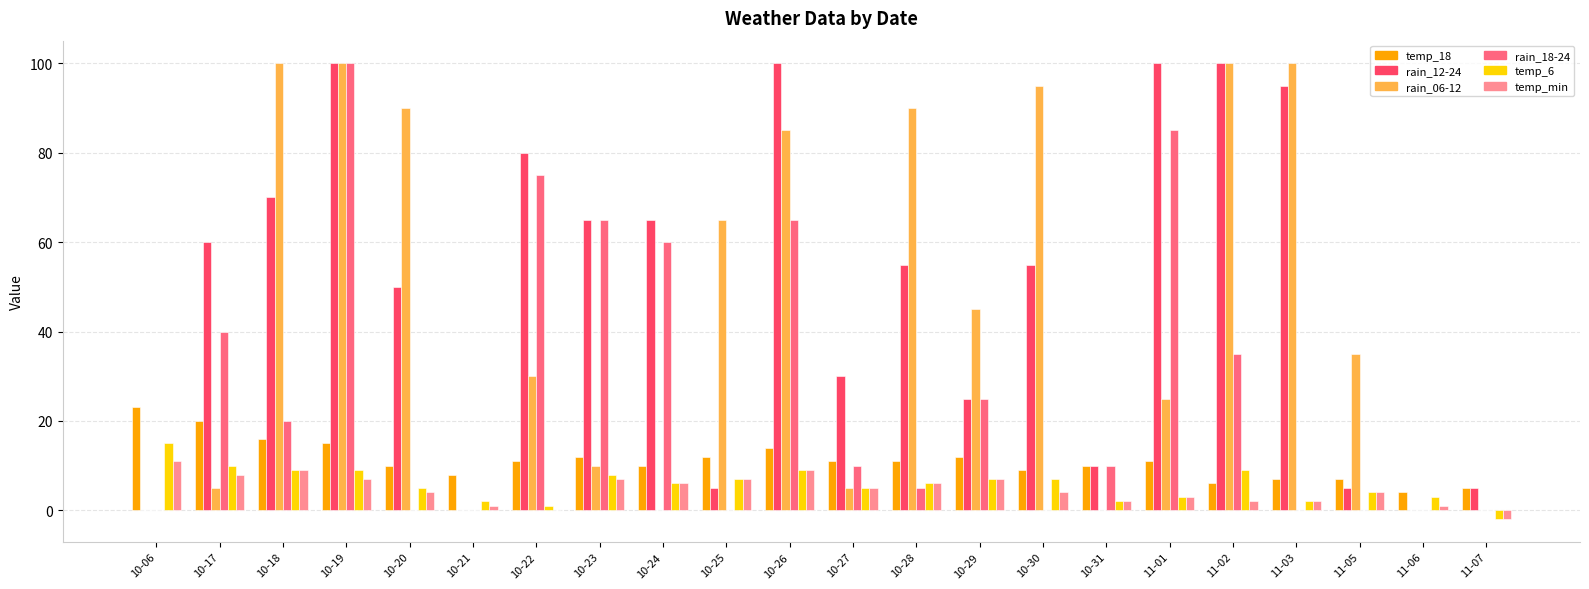

True or false: rain_06-12 has a value of 100 at 10-19.

True